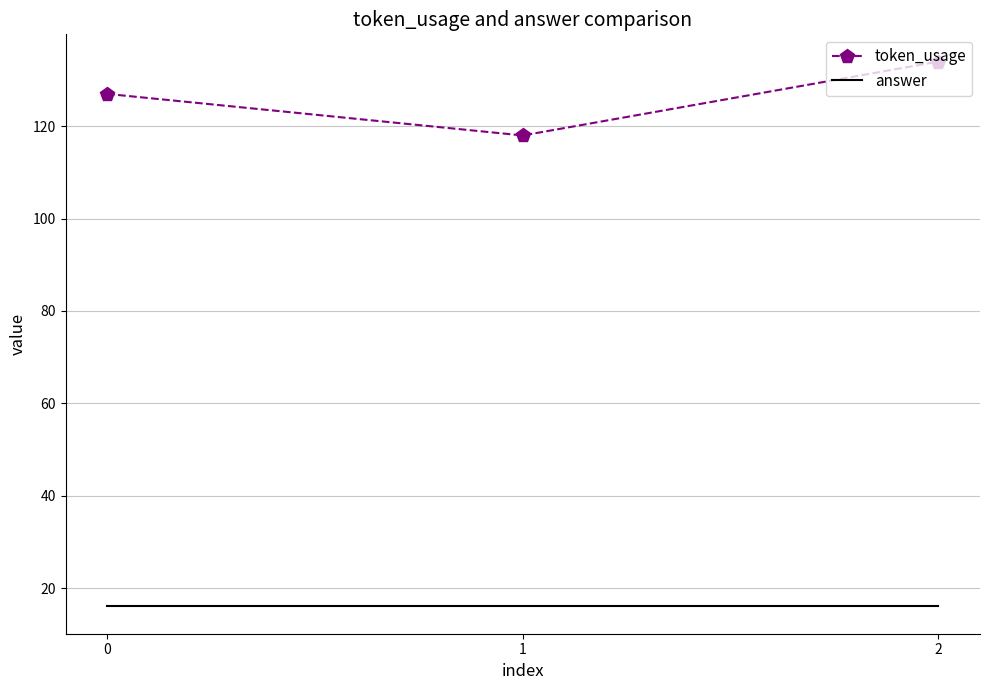

At which category is the sum across all series the highest?

2